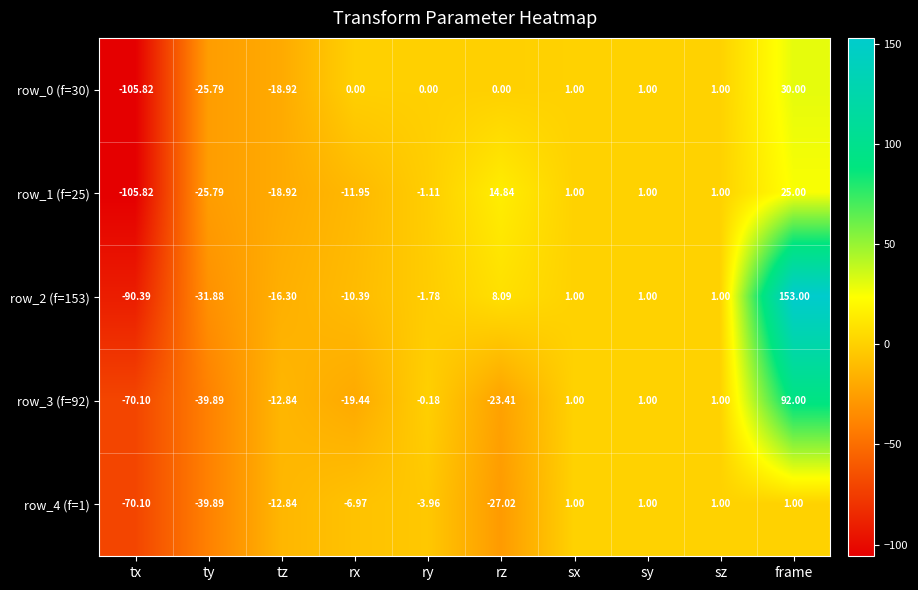

How many distinct data groups are displayed?

5